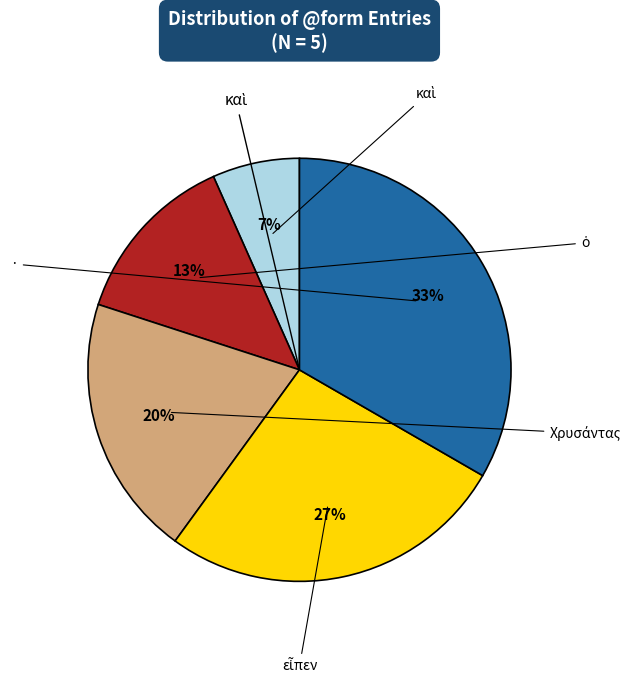

Is there any slice that represents more than half of the pie?

No